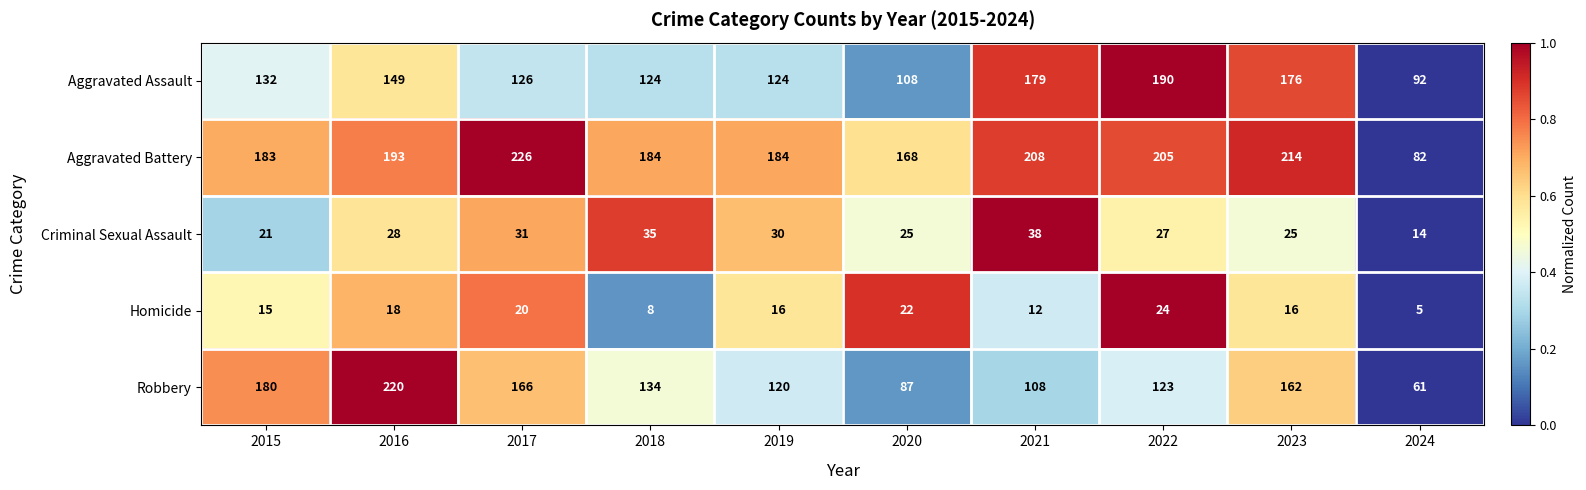

At 2019, list the series in order from largest to smallest.

Aggravated Battery, Aggravated Assault, Robbery, Criminal Sexual Assault, Homicide